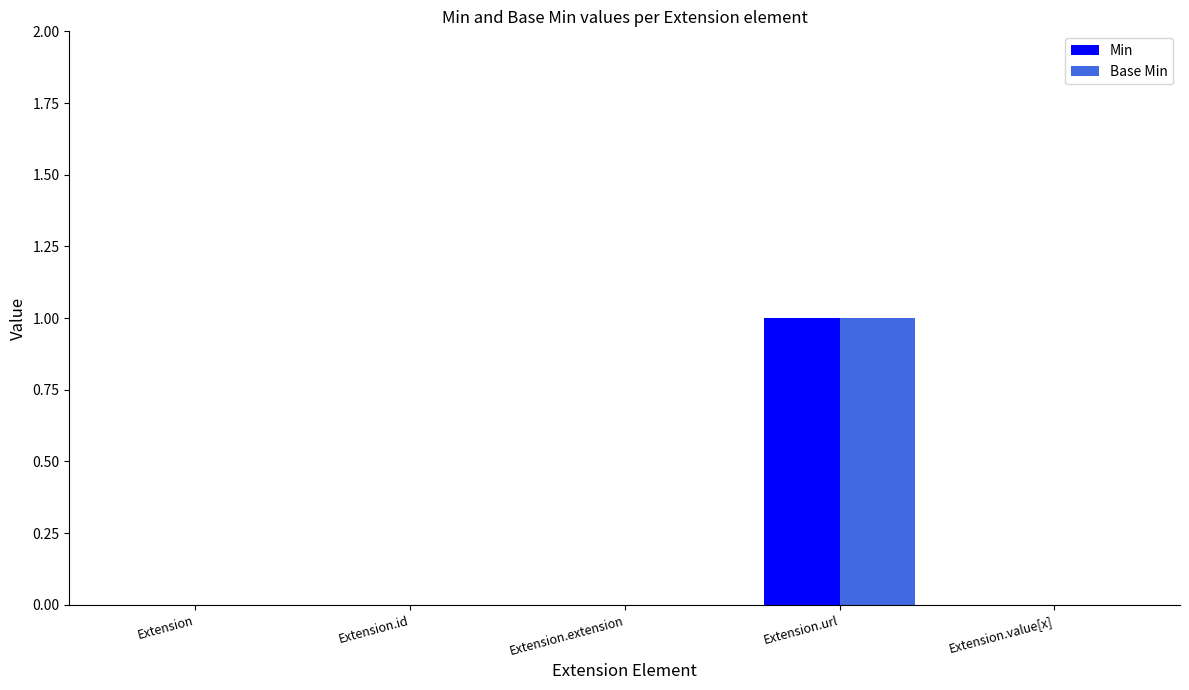

Does the chart contain stacked bars?

No